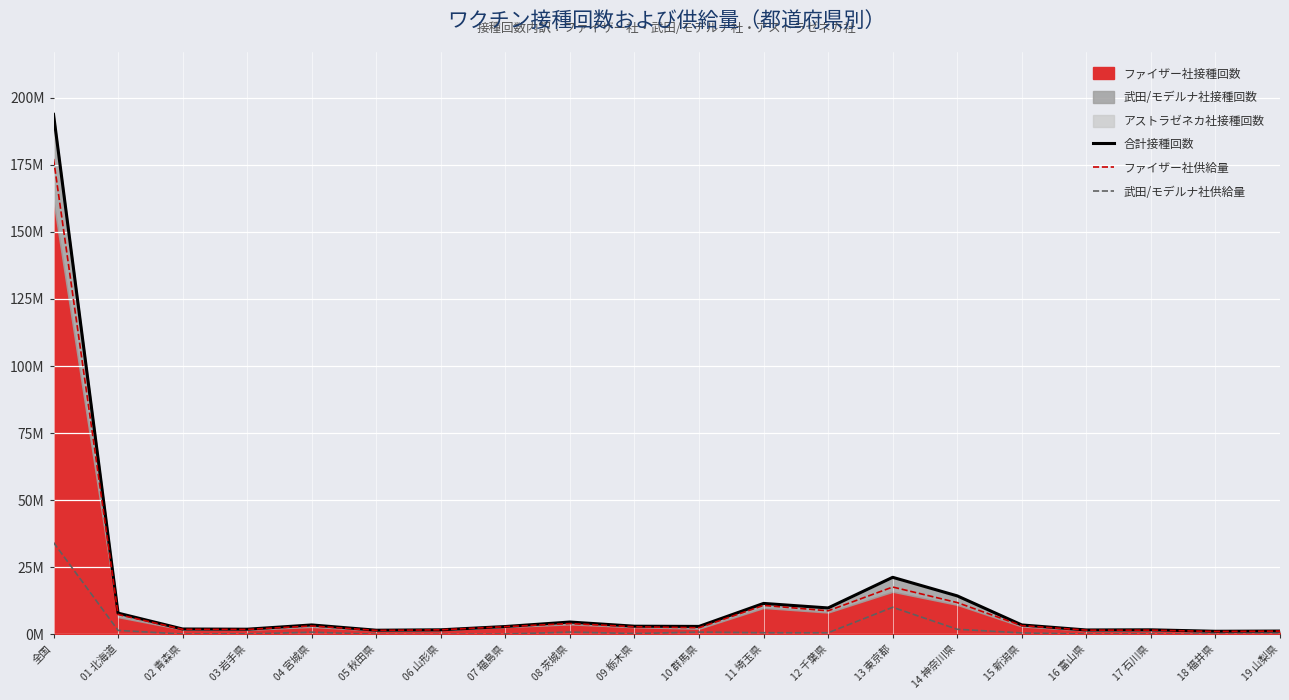

What is the label of the 4th point from the right?

16 富山県